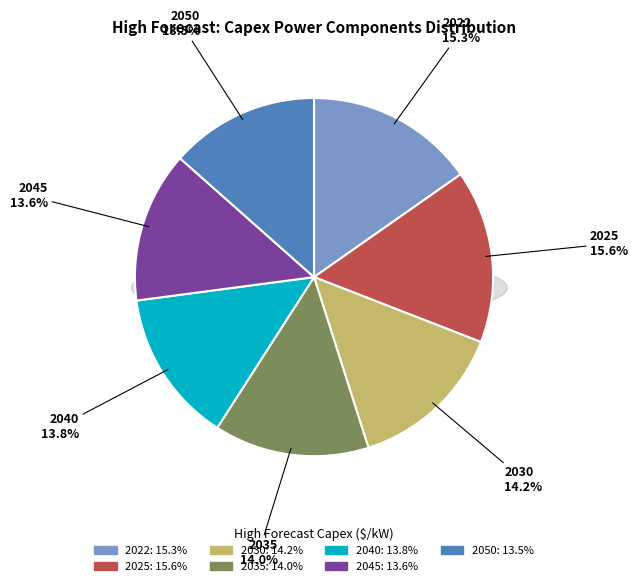

Approximately how many times larger is the value at 2050 compared to 2045?

1.0